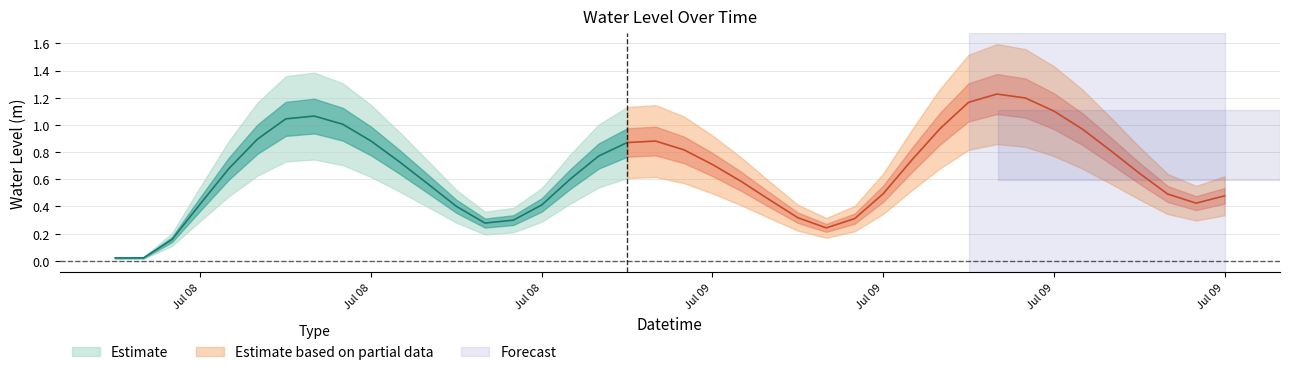

Reading right to left, transcribe all the data shown in this chart.

2024-07-09 21:00:00=0.5	2024-07-09 20:00:00=0.4	2024-07-09 19:00:00=0.5	2024-07-09 18:00:00=0.6	2024-07-09 17:00:00=0.8	2024-07-09 16:00:00=1.0	2024-07-09 15:00:00=1.1	2024-07-09 14:00:00=1.2	2024-07-09 13:00:00=1.2	2024-07-09 12:00:00=1.2	2024-07-09 11:00:00=1.0	2024-07-09 10:00:00=0.7	2024-07-09 09:00:00=0.5	2024-07-09 08:00:00=0.3	2024-07-09 07:00:00=0.2	2024-07-09 06:00:00=0.3	2024-07-09 05:00:00=0.4	2024-07-09 04:00:00=0.6	2024-07-09 03:00:00=0.7	2024-07-09 02:00:00=0.8	2024-07-09 01:00:00=0.9	2024-07-09 00:00:00=0.9	2024-07-08 23:00:00=0.8	2024-07-08 22:00:00=0.6	2024-07-08 21:00:00=0.4	2024-07-08 20:00:00=0.3	2024-07-08 19:00:00=0.3	2024-07-08 18:00:00=0.4	2024-07-08 17:00:00=0.6	2024-07-08 16:00:00=0.7	2024-07-08 15:00:00=0.9	2024-07-08 14:00:00=1.0	2024-07-08 13:00:00=1.1	2024-07-08 12:00:00=1.0	2024-07-08 11:00:00=0.9	2024-07-08 10:00:00=0.7	2024-07-08 09:00:00=0.4	2024-07-08 08:00:00=0.2	2024-07-08 07:00:00=0.0	2024-07-08 06:00:00=0.0